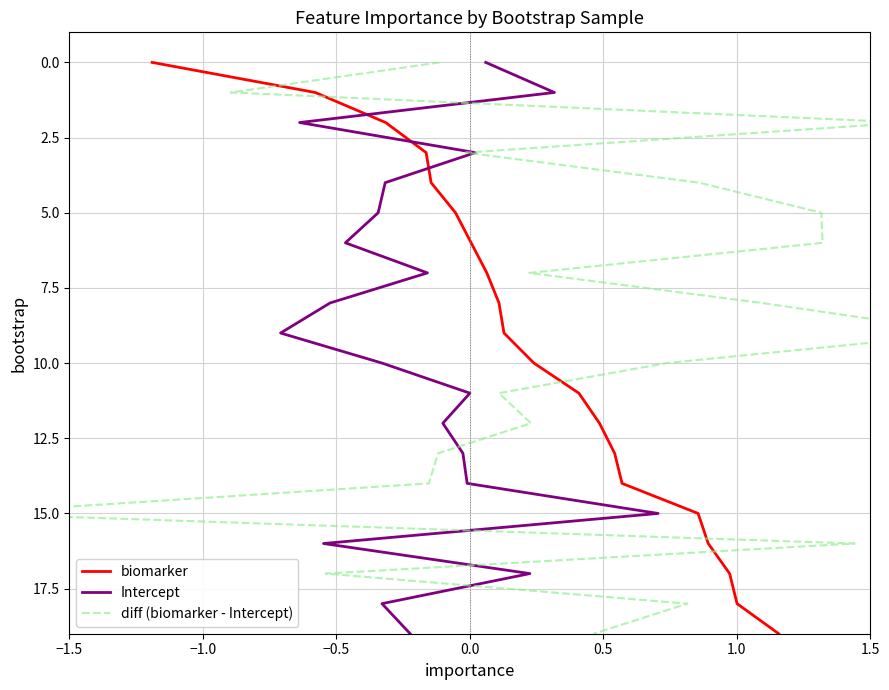

What is the maximum value for biomarker?

19